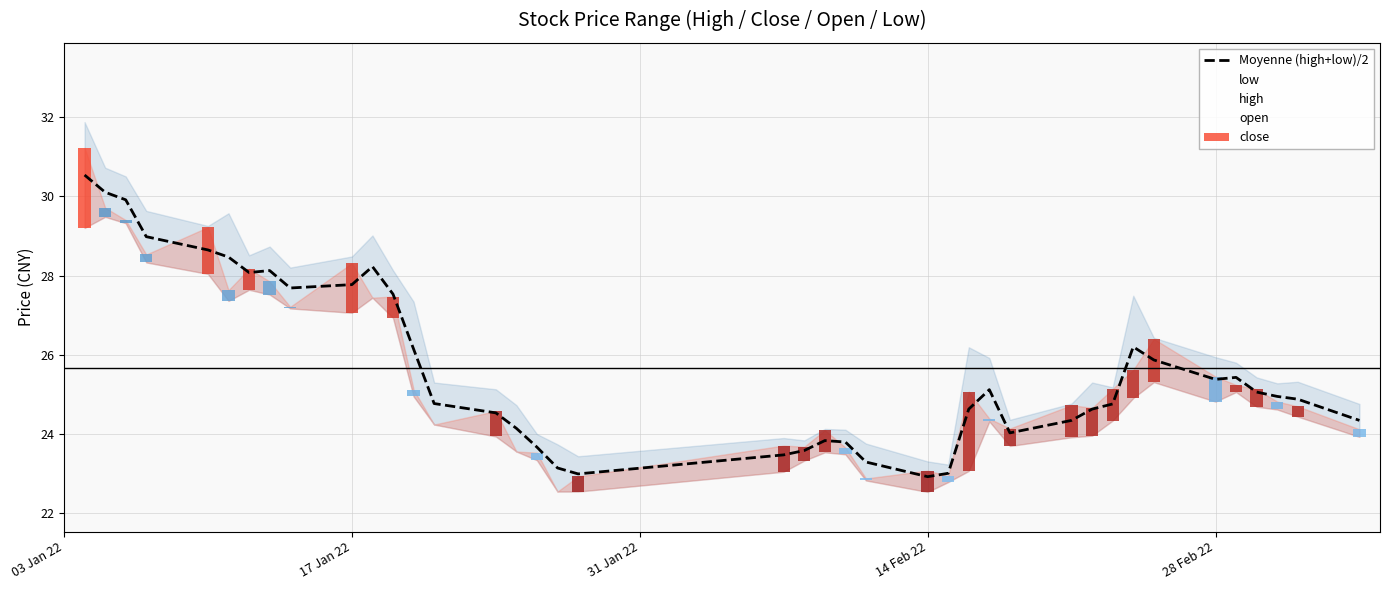

Which series has the largest total across all categories?

Moyenne (high+low)/2